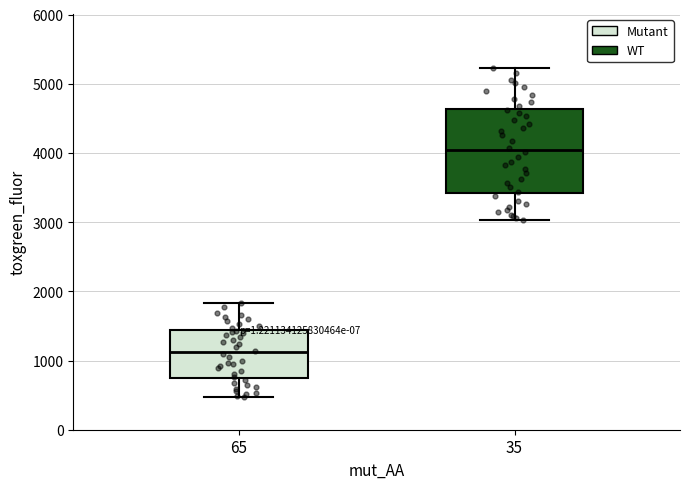

Which box's median line is the lowest?

65